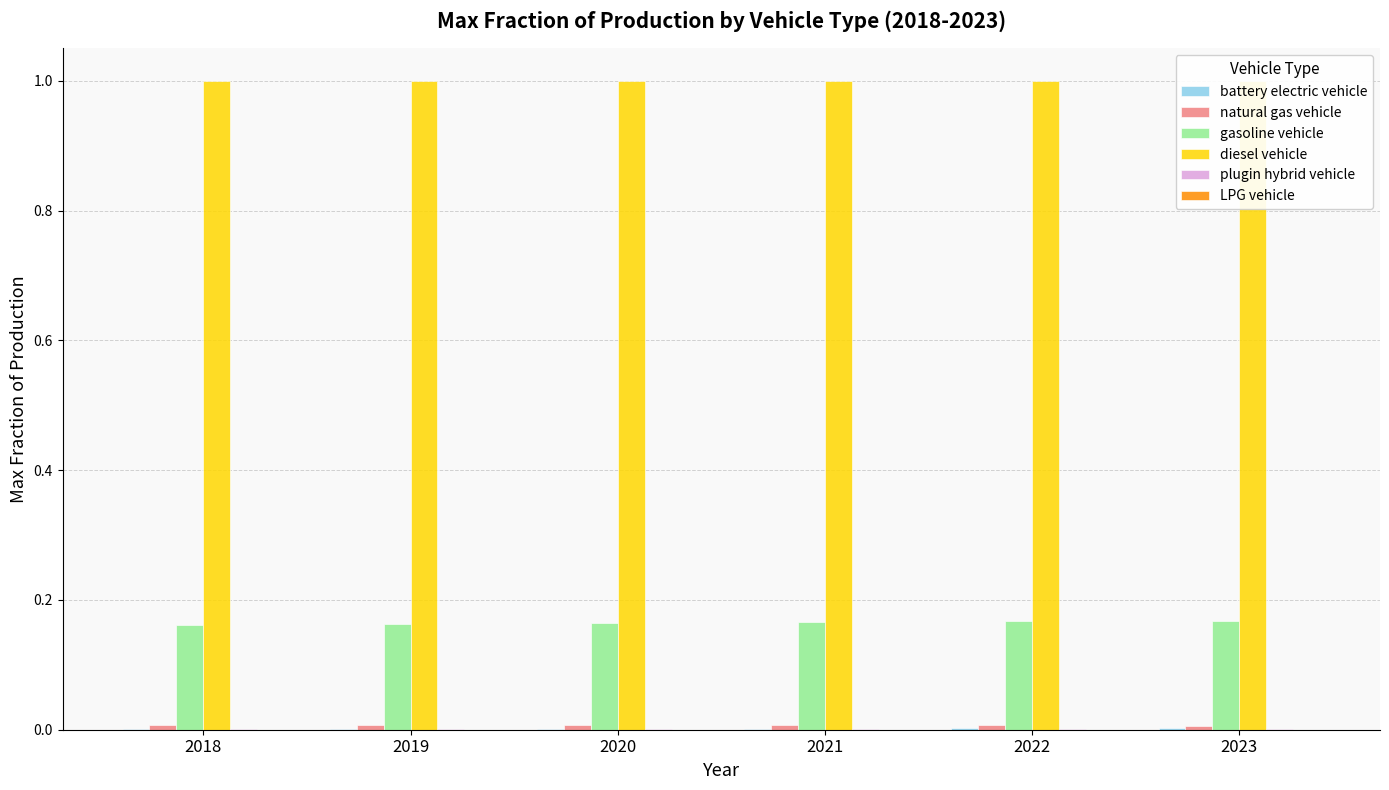

What are all the series names shown in the legend?

battery electric vehicle, natural gas vehicle, gasoline vehicle, diesel vehicle, plugin hybrid vehicle, LPG vehicle